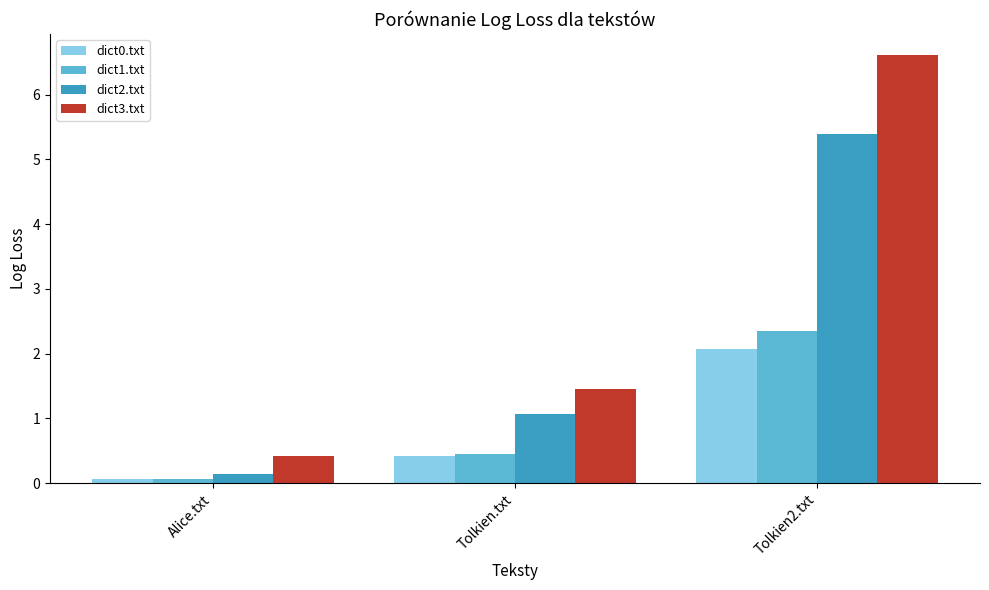

What is the spread (max minus min) of values at Tolkien2.txt?

4.5